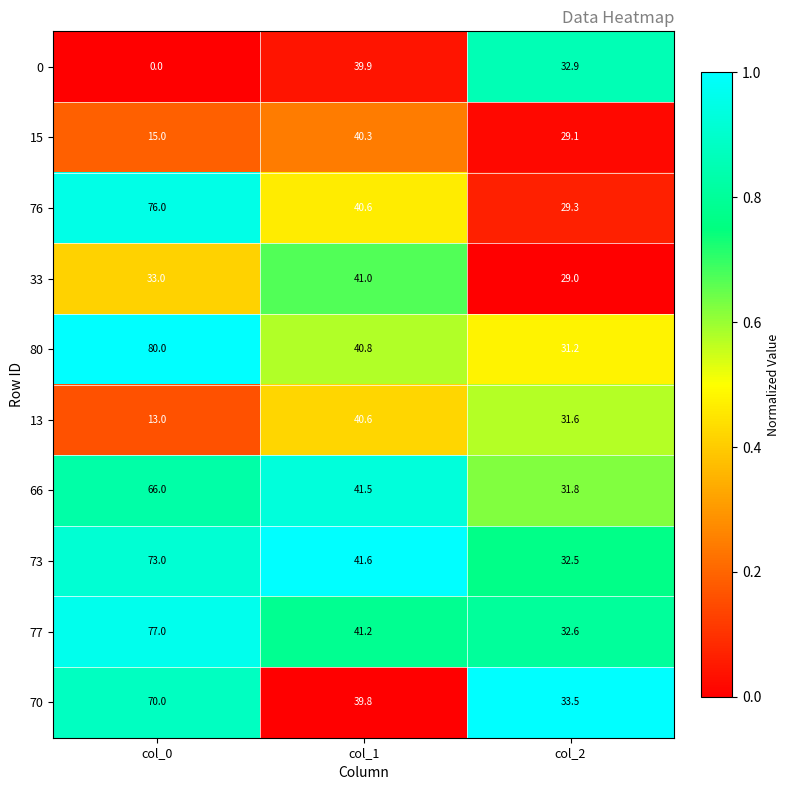

What is the difference between the 73 values at col_1 and col_2?

9.1